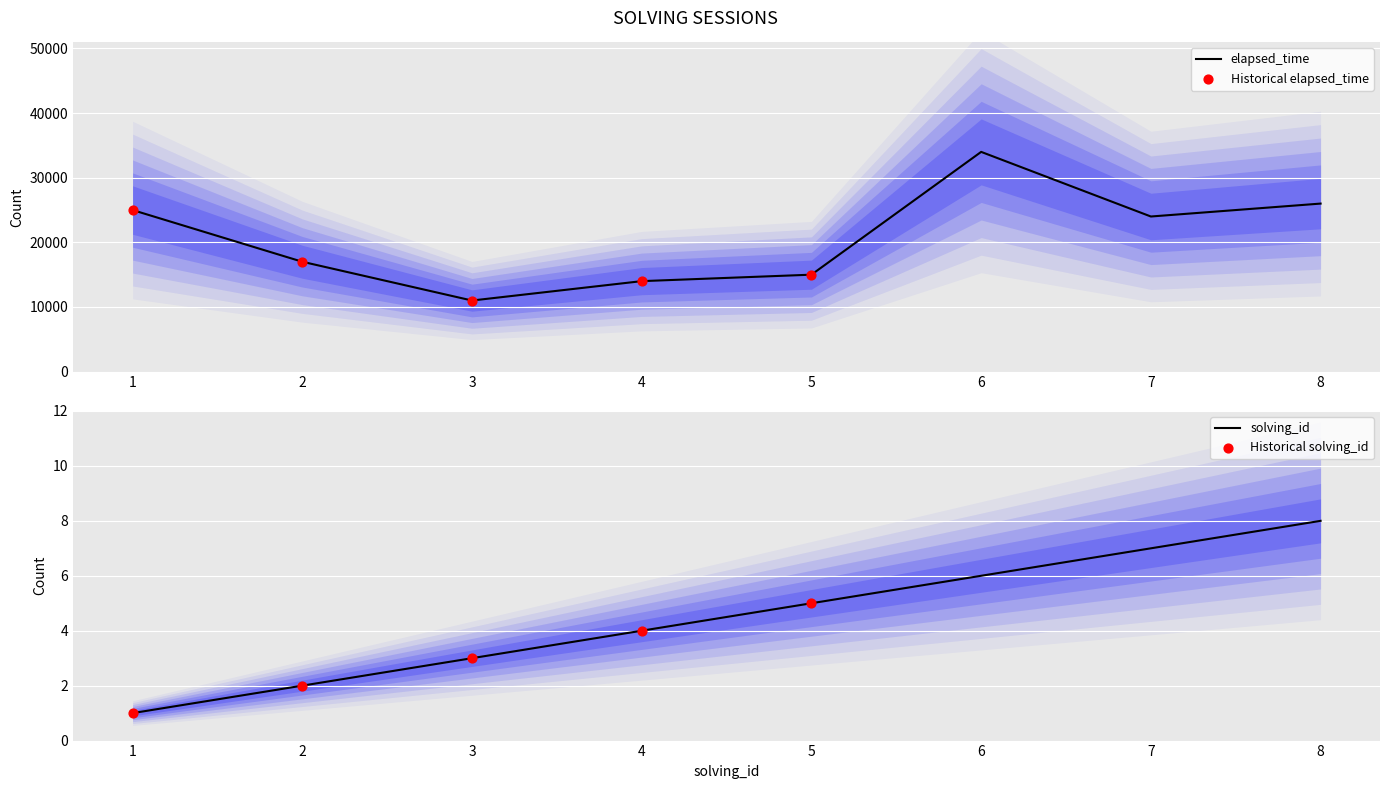

Which series has the widest spread of Y values?

elapsed_time